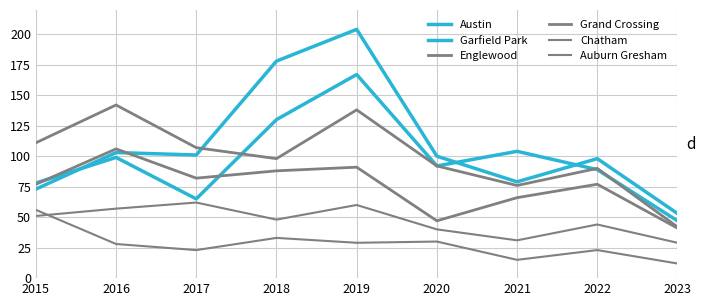

Does the chart have visible grid lines?

Yes